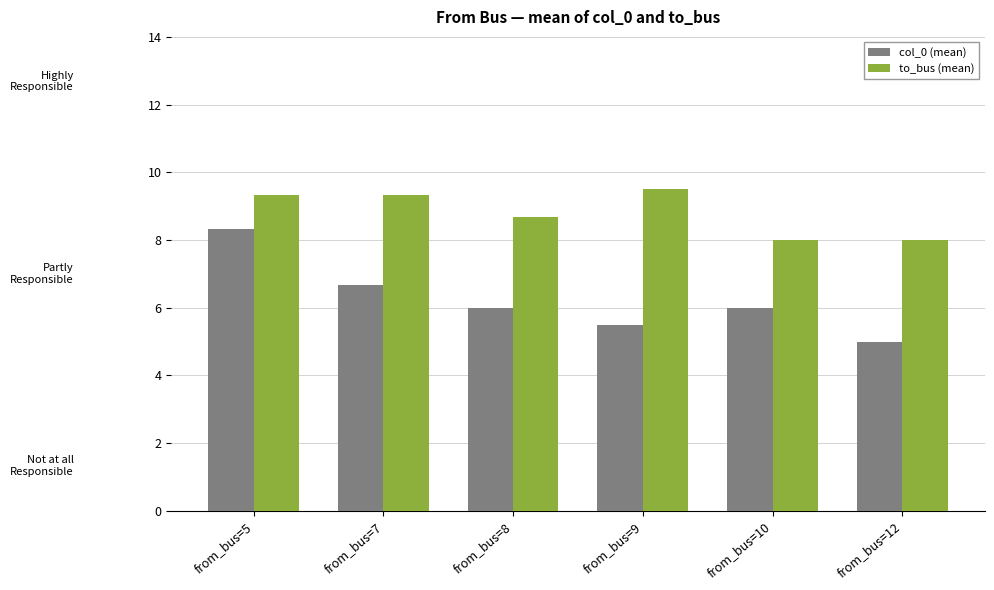

The value of col_0 (mean) at from_bus=7 is 11.8. True or false?

False